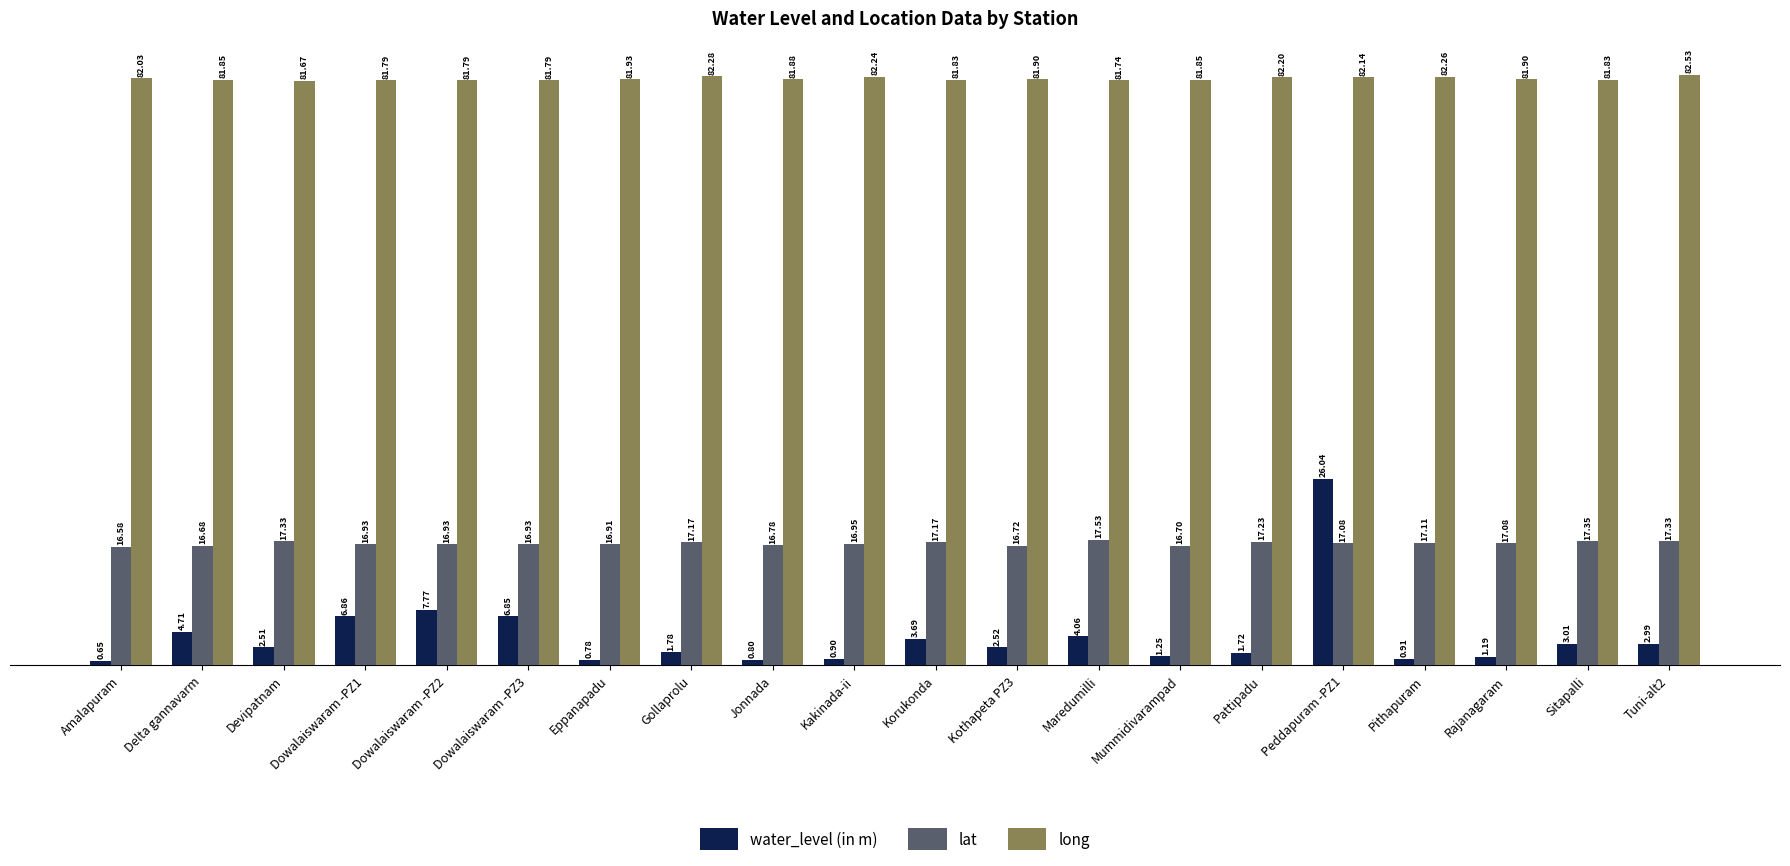

What is the value of the long bar at the 20th from the left?

82.5